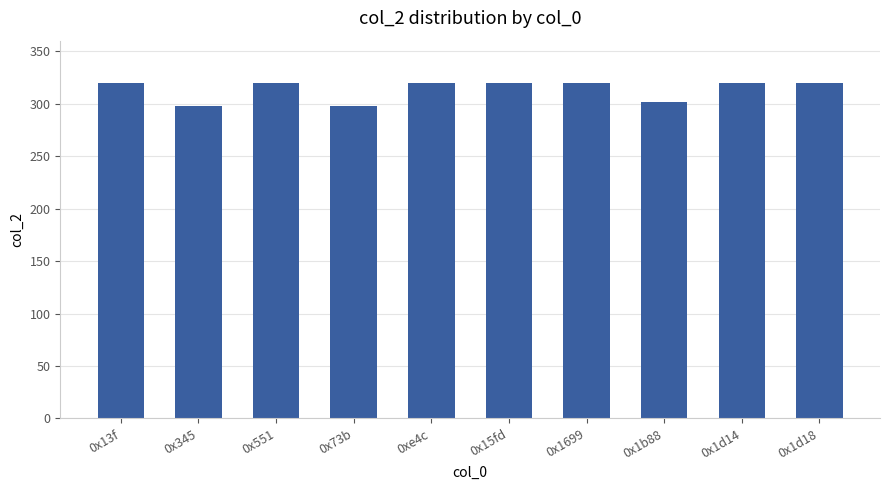

What is the sum of the values at 0x1d18 and 0x13f?

640